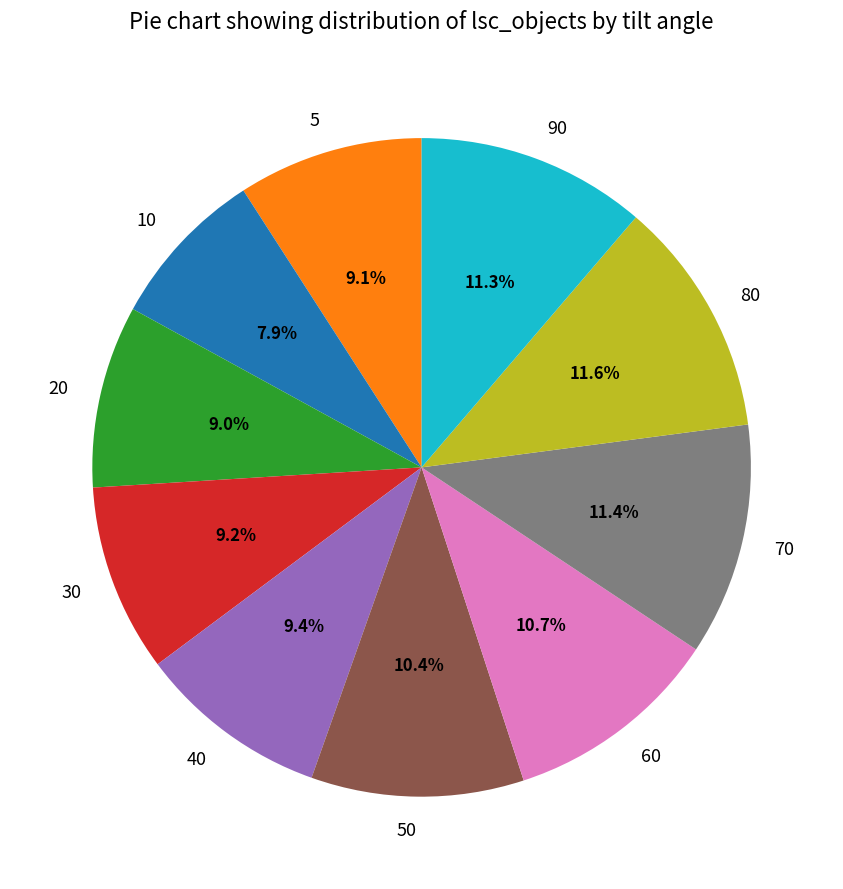

Does 40 represent more than half of the total?

No